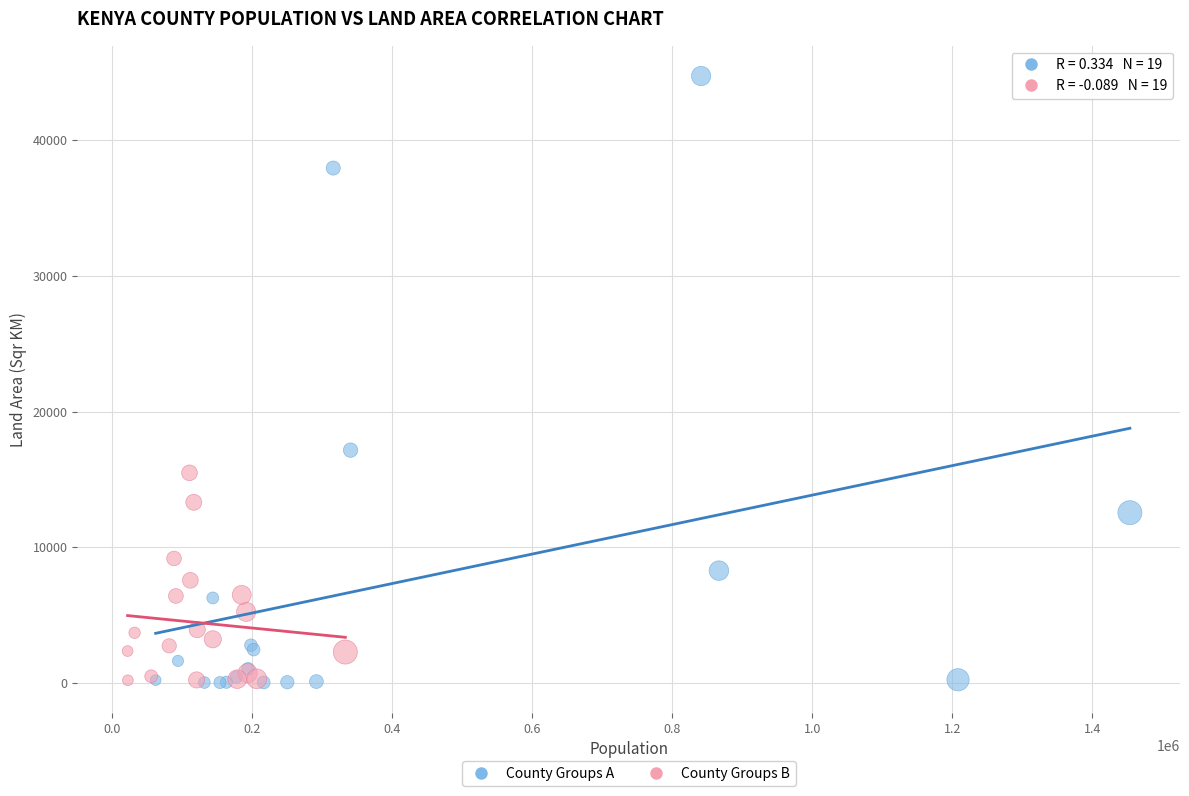

Which series has the largest Y range (max minus min)?

County Groups A